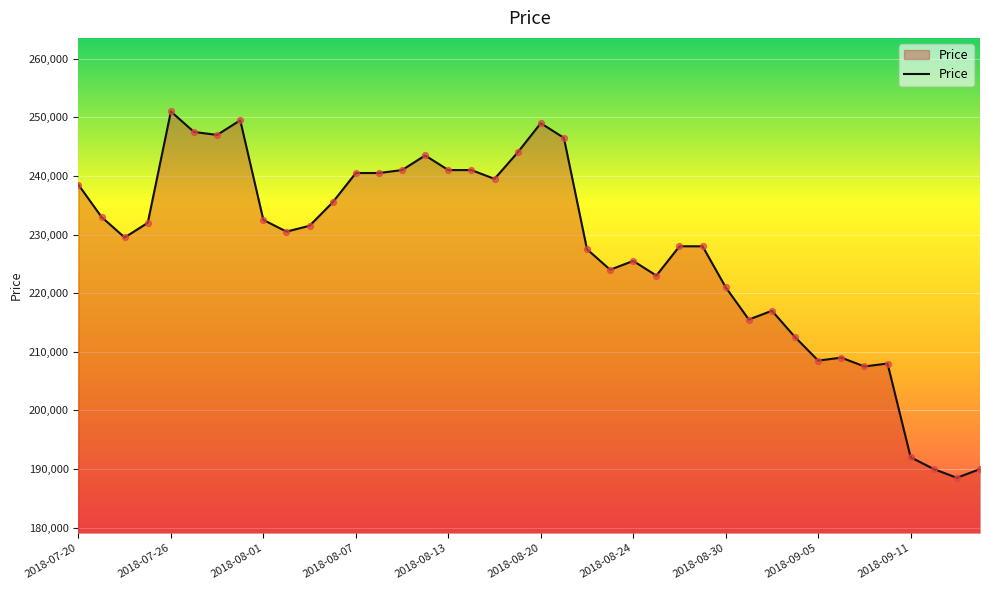

What is the greatest value displayed?

251000